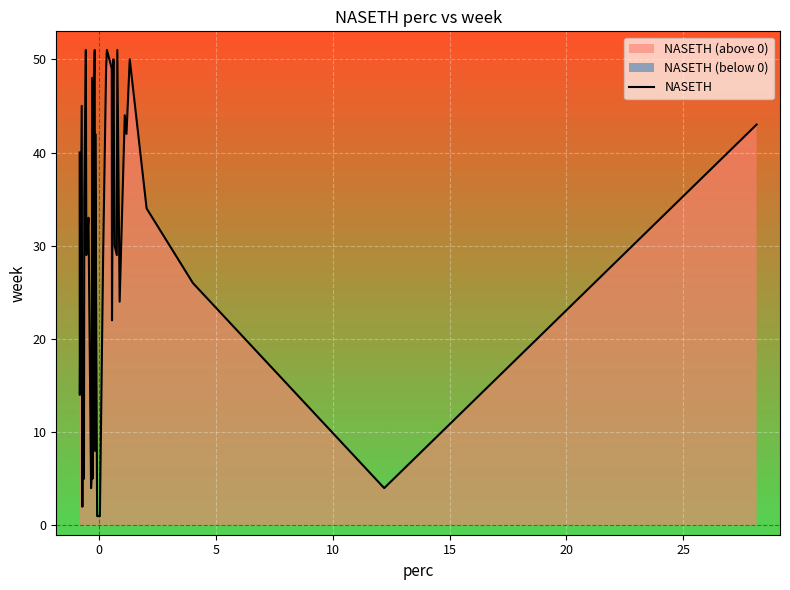

What is the highest value of the NASETH series?

51